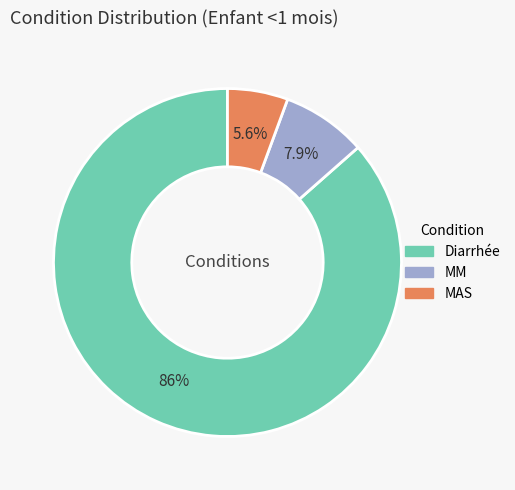

Rank the categories by value from lowest to highest.

MAS, MM, Diarrhée